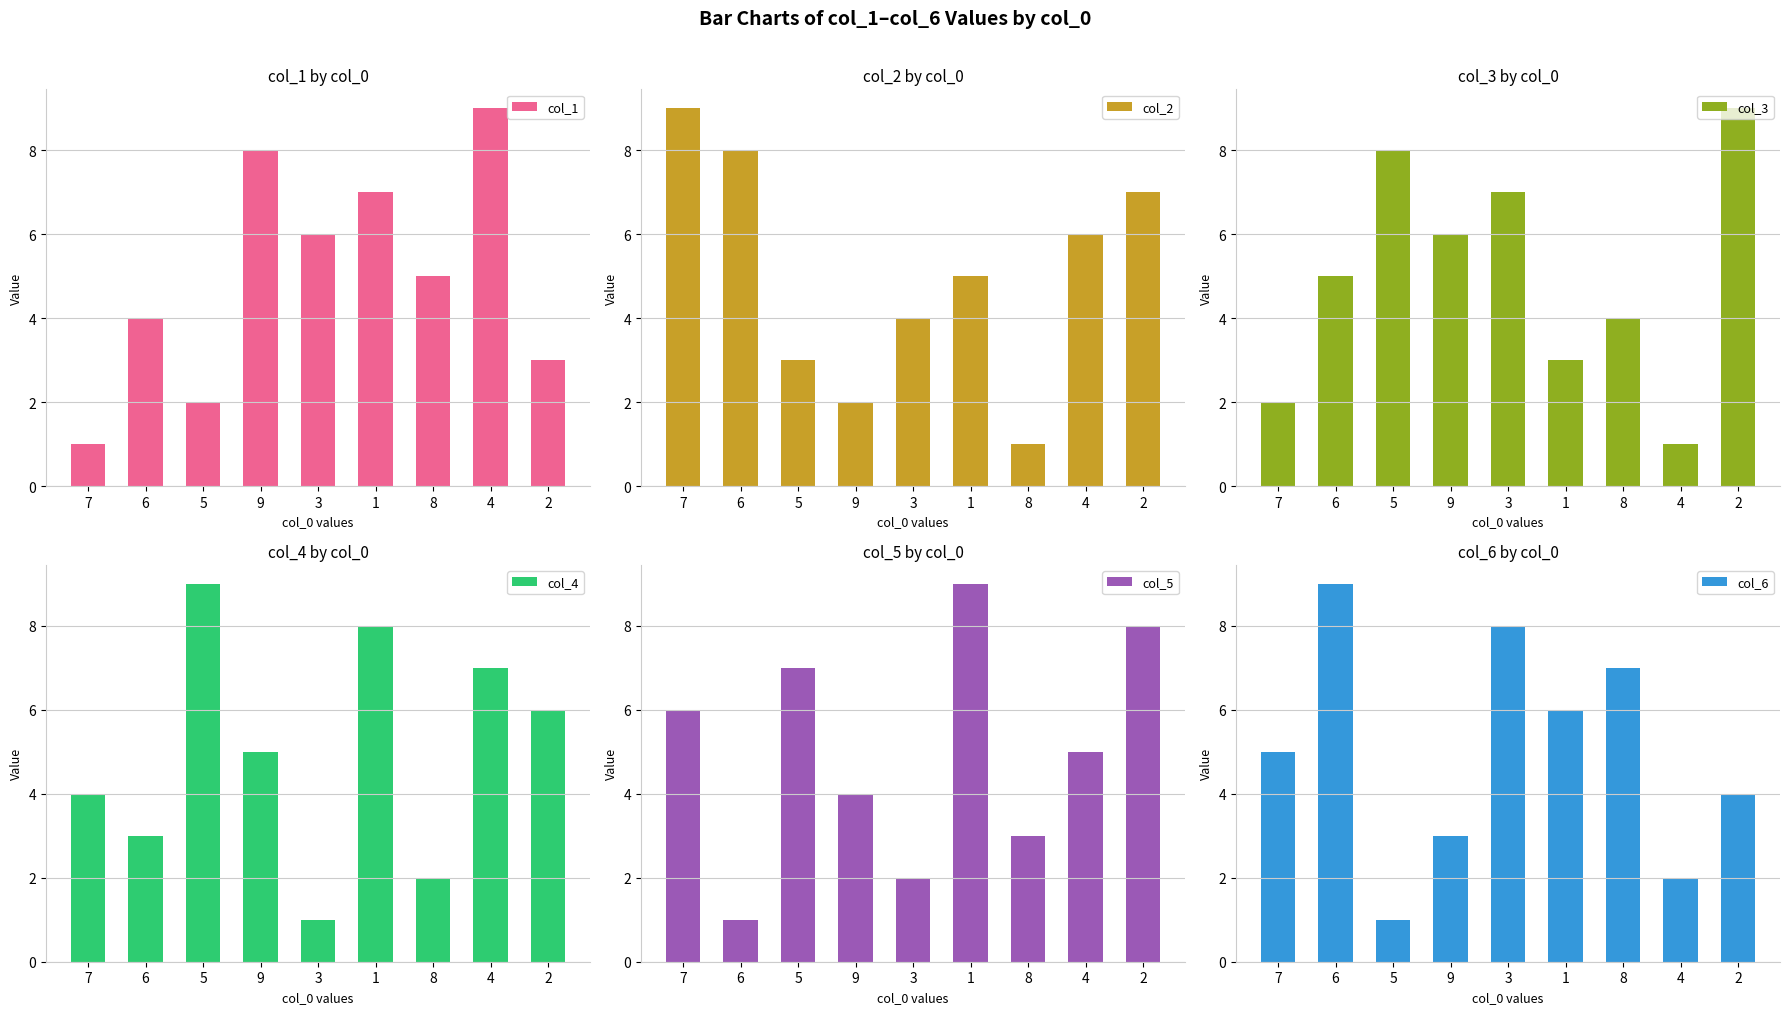

What is the sum of all col_1 values?

45